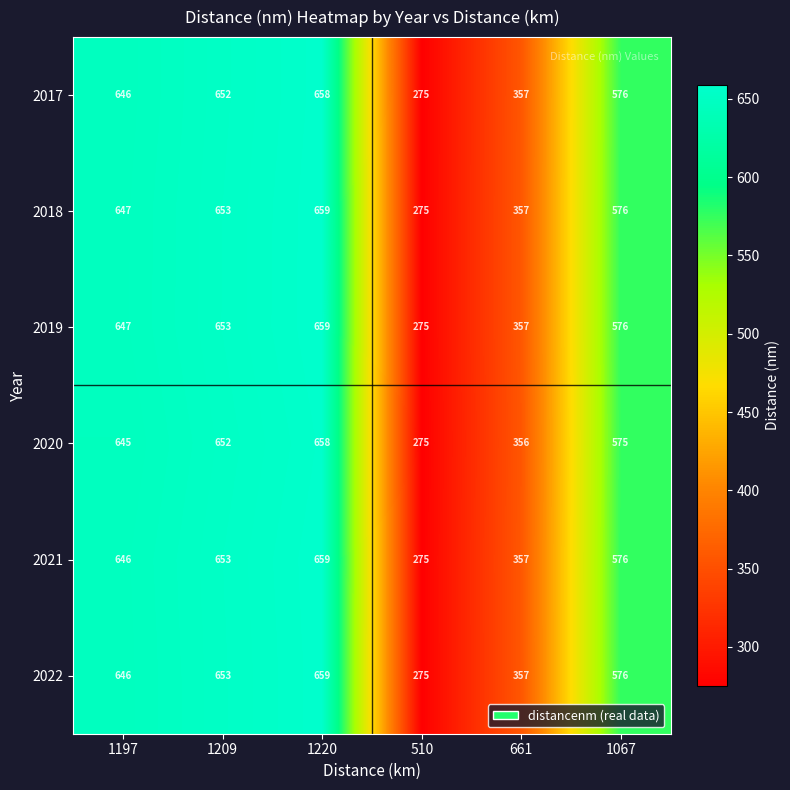

What is the difference between the second highest and minimum values in the 2019 series?

378